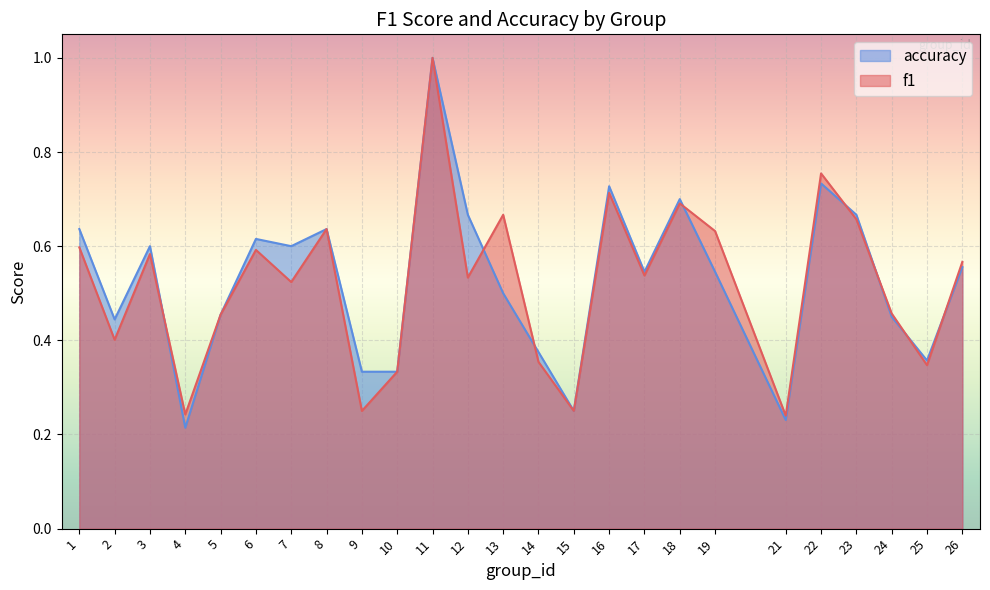

What is the difference between the f1 values at 15 and 17?

0.3